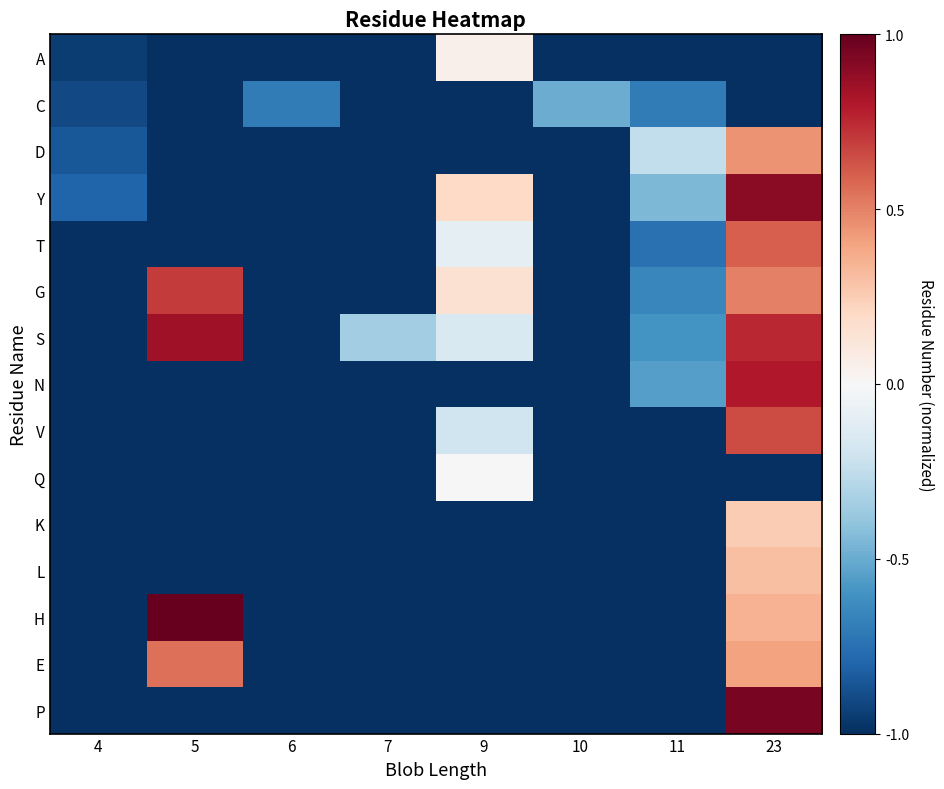

At how many categories does at least one series exceed 0?

3